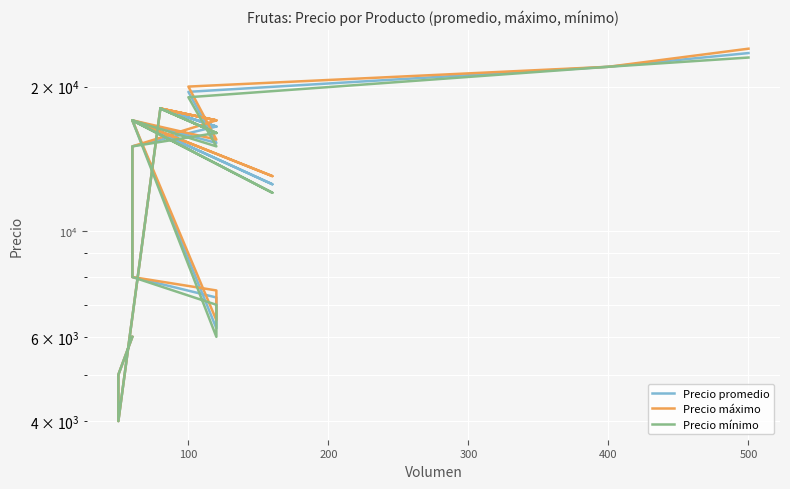

In Precio promedio, how many points are higher than both neighbors (excluding endpoints)?

4